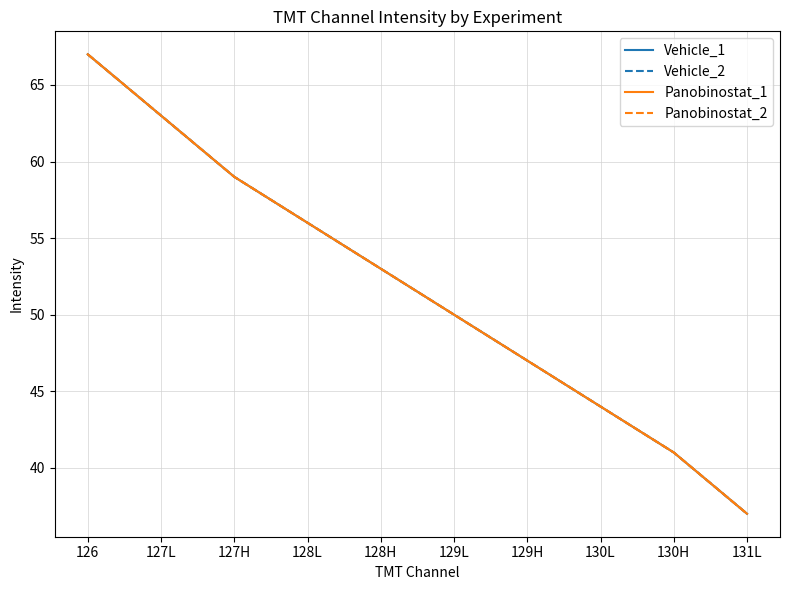

Does the chart display data point markers on the line(s)?

No